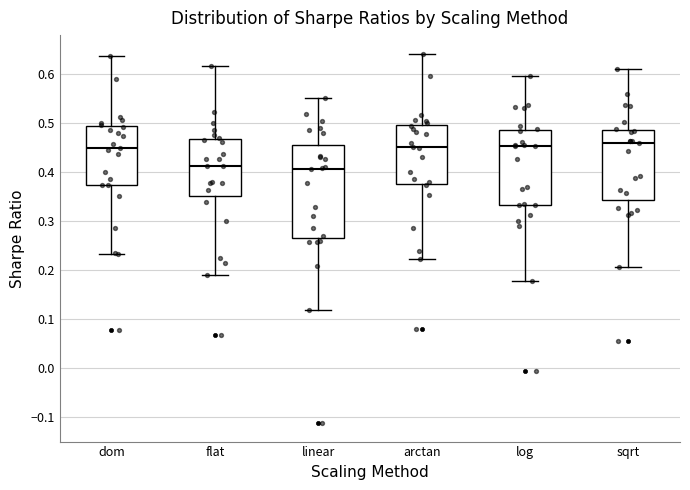

Which box is the tallest, from its lower edge to its upper edge?

linear